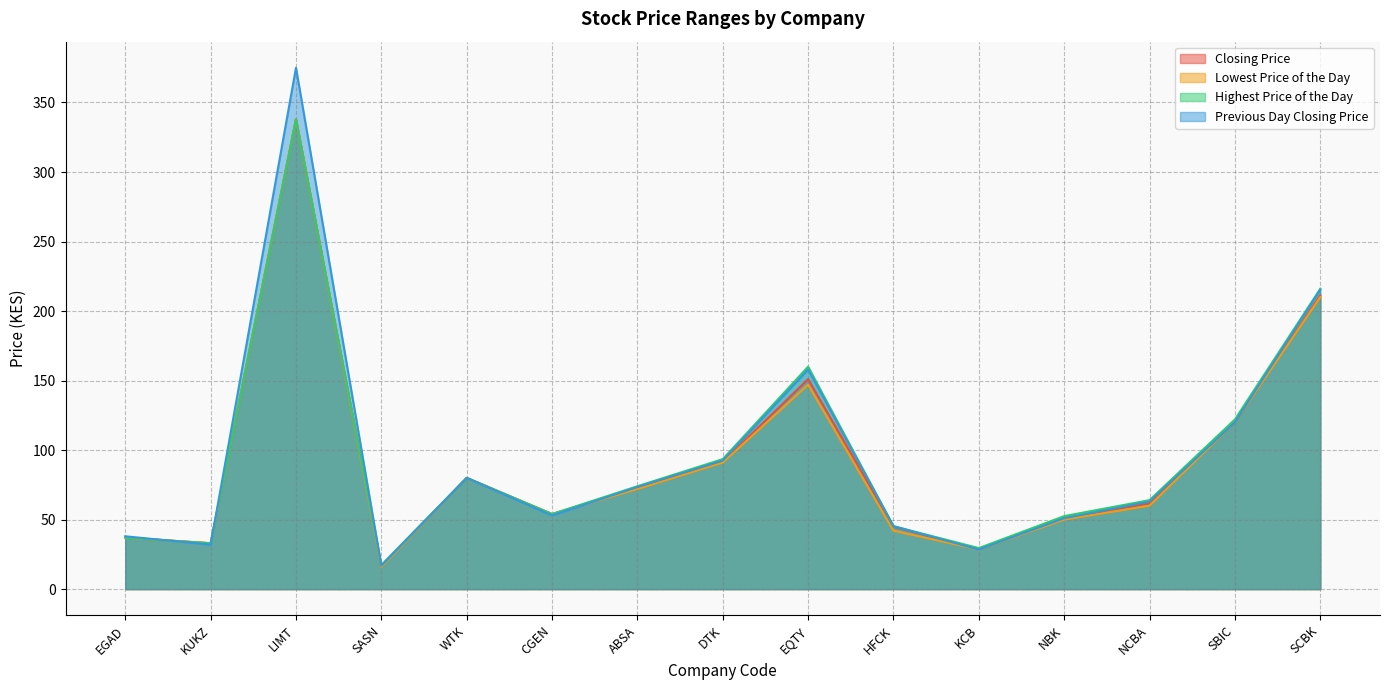

What is the maximum value for Previous Day Closing Price?

375.0